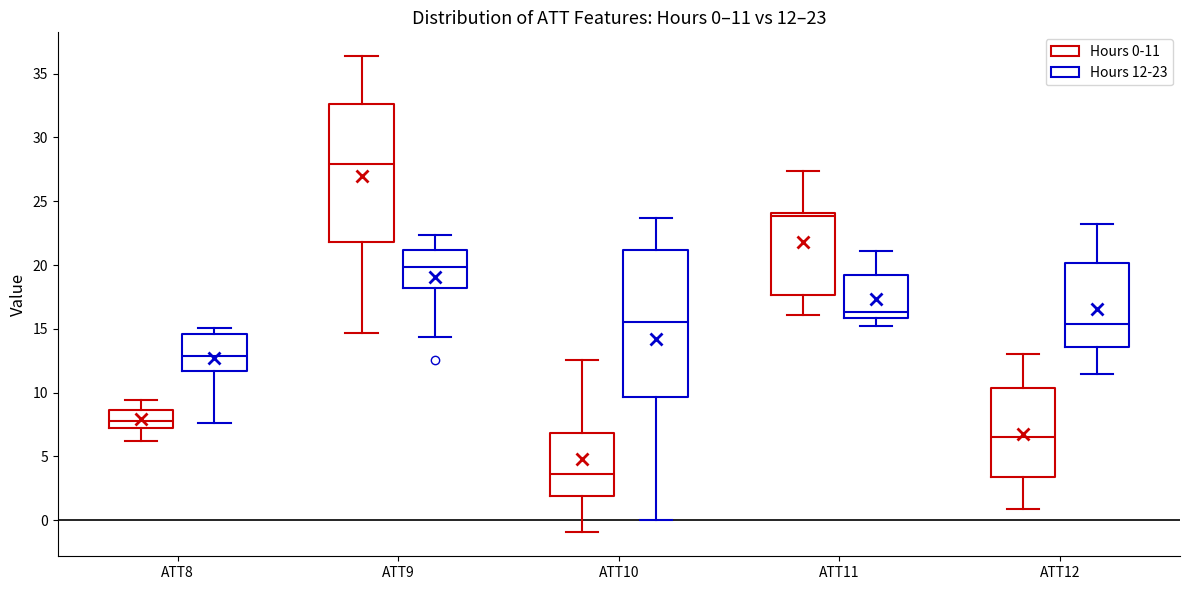

Which box has the highest median line?

ATT9 (Hours 0-11)